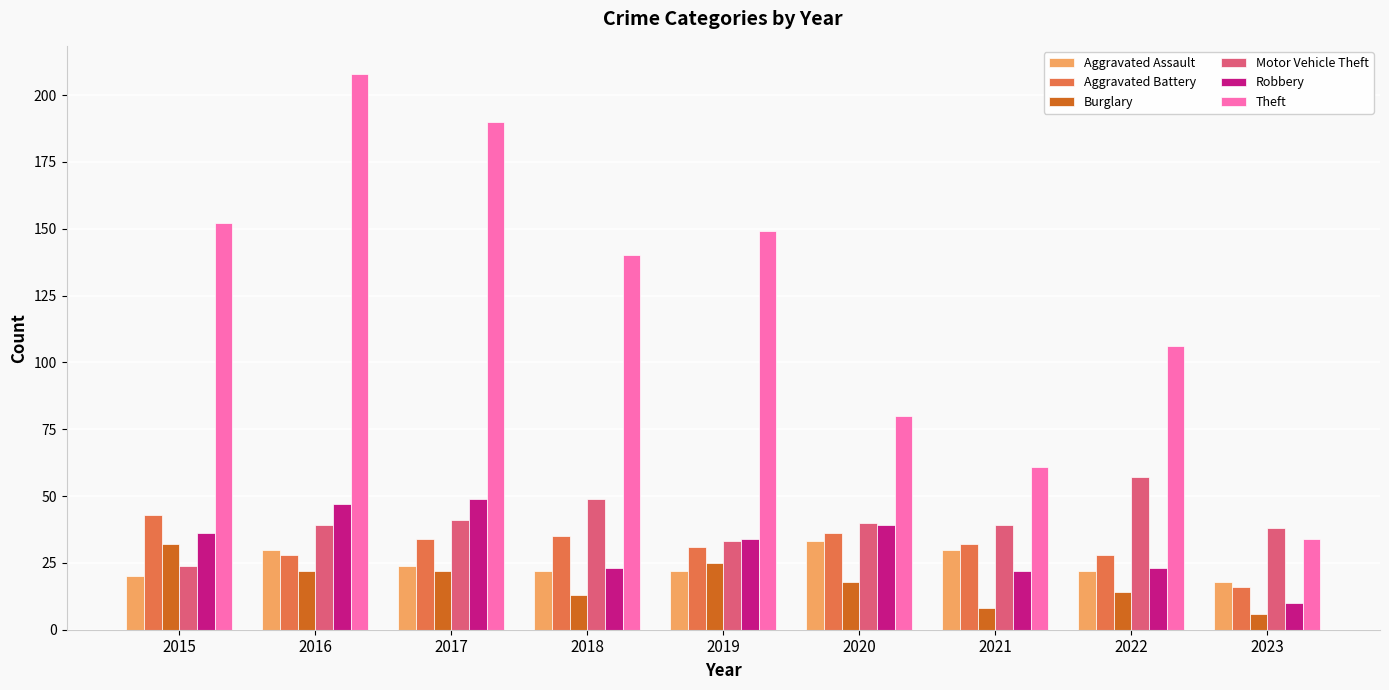

Reading right to left, list all the values displayed in this chart.

Aggravated Assault: 2023=18	2022=22	2021=30	2020=33	2019=22	2018=22	2017=24	2016=30	2015=20
Aggravated Battery: 2023=16	2022=28	2021=32	2020=36	2019=31	2018=35	2017=34	2016=28	2015=43
Burglary: 2023=6	2022=14	2021=8	2020=18	2019=25	2018=13	2017=22	2016=22	2015=32
Motor Vehicle Theft: 2023=38	2022=57	2021=39	2020=40	2019=33	2018=49	2017=41	2016=39	2015=24
Robbery: 2023=10	2022=23	2021=22	2020=39	2019=34	2018=23	2017=49	2016=47	2015=36
Theft: 2023=34	2022=106	2021=61	2020=80	2019=149	2018=140	2017=190	2016=208	2015=152